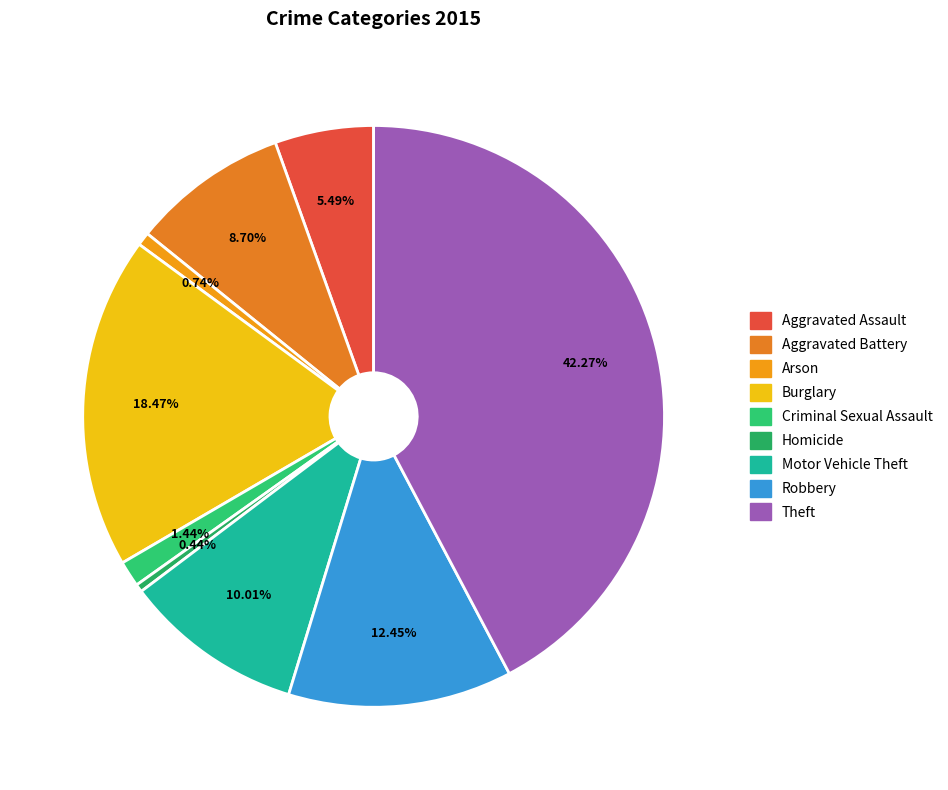

To the nearest percent, what percentage of the pie is Robbery?

12%